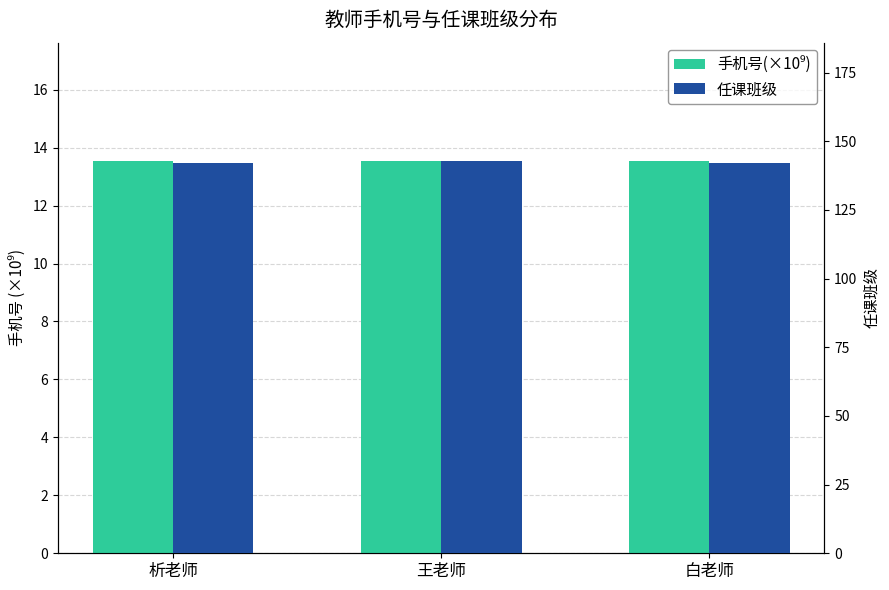

The 手机号(×10⁹) series shows 5.4 at 白老师. True or false?

False